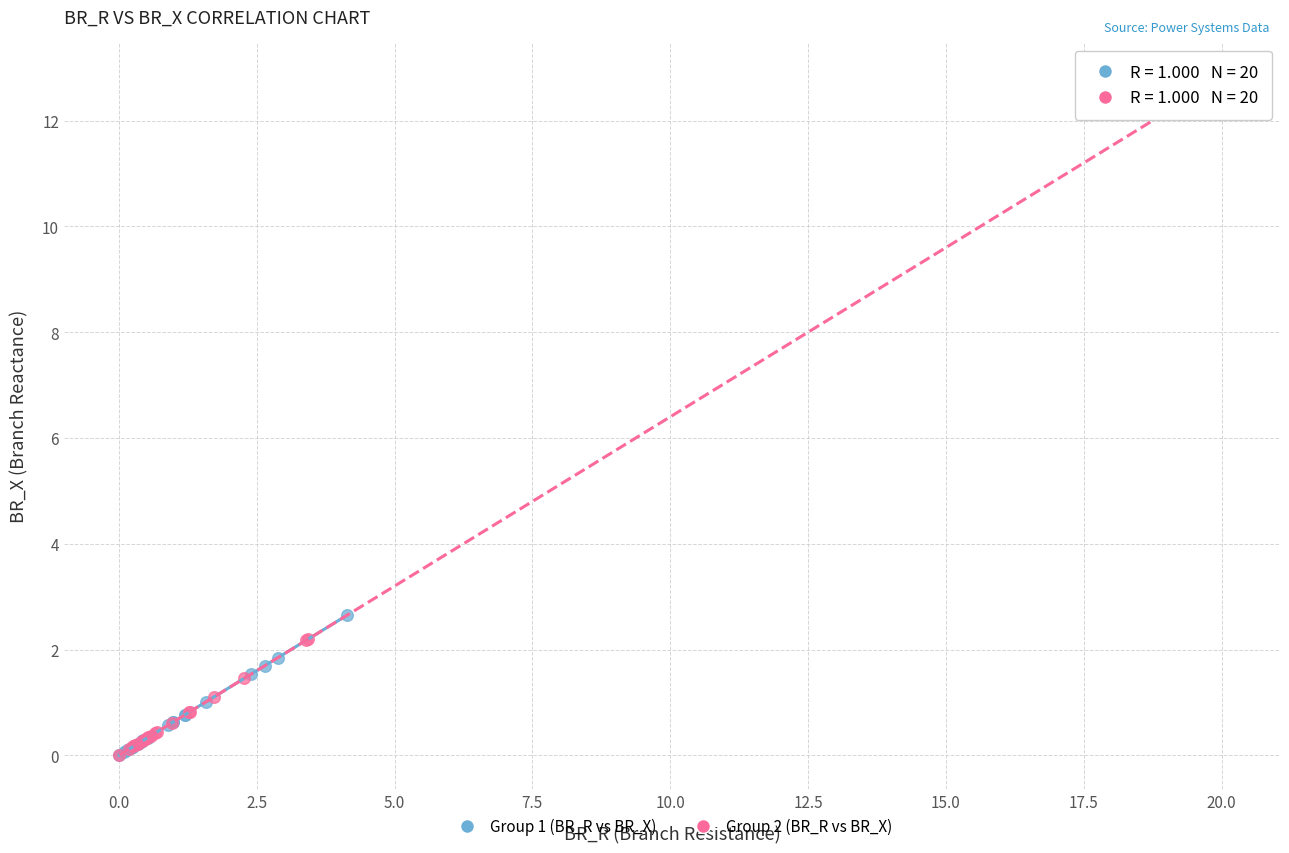

Which series has the widest spread of Y values?

Group 2 (BR_R vs BR_X)